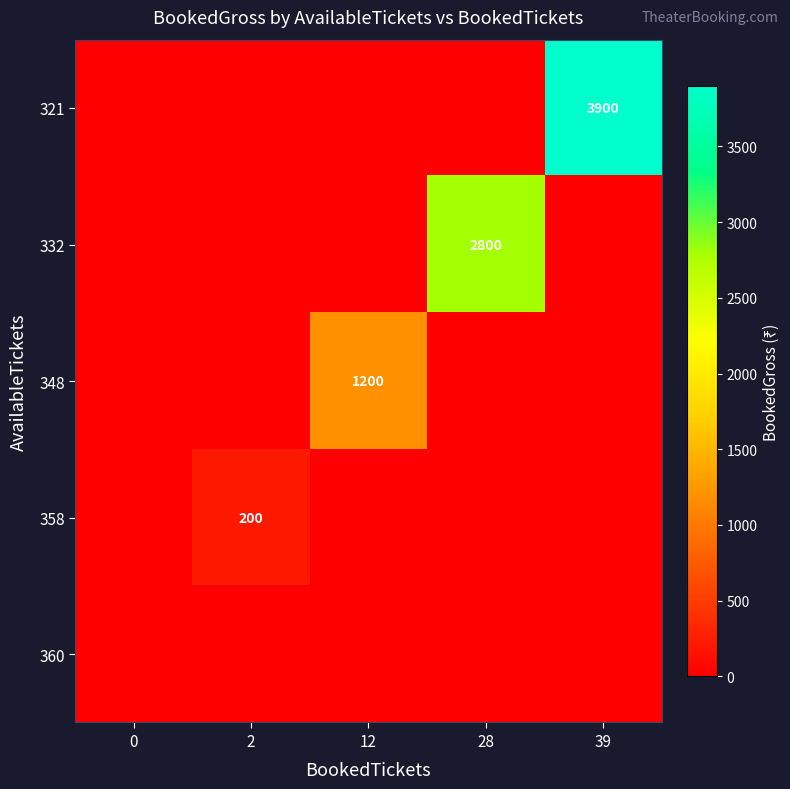

True or false: row_2 has a value of 0 at 2.

True